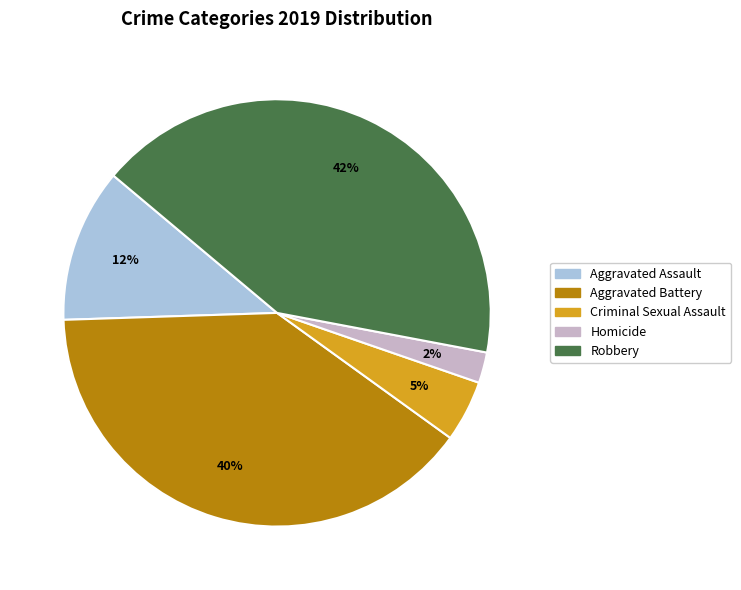

To the nearest percent, what is the average slice percentage?

20%